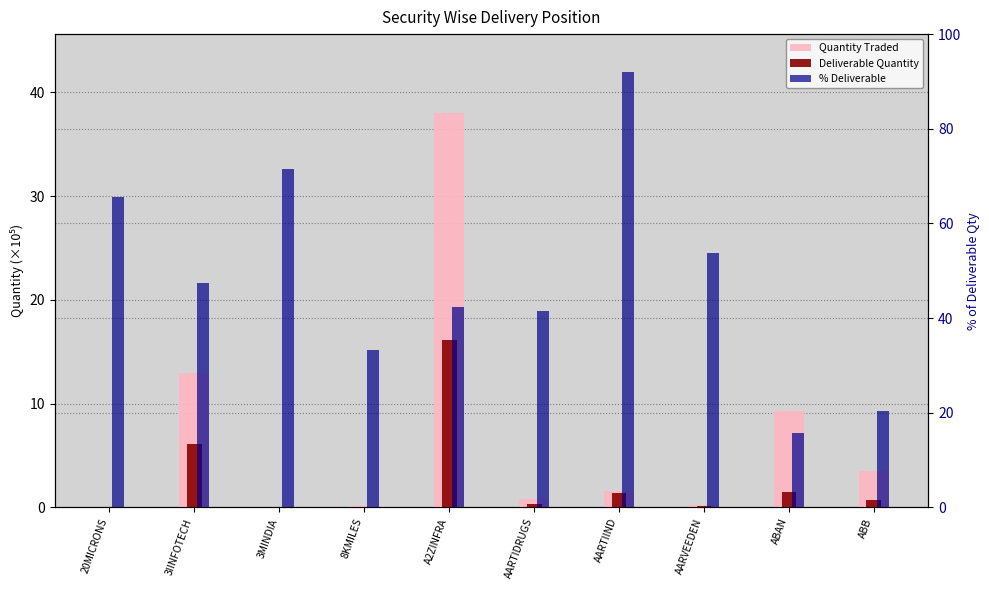

What is the difference between the % Deliverable values at AARVEEDEN and 3IINFOTECH?

6.3